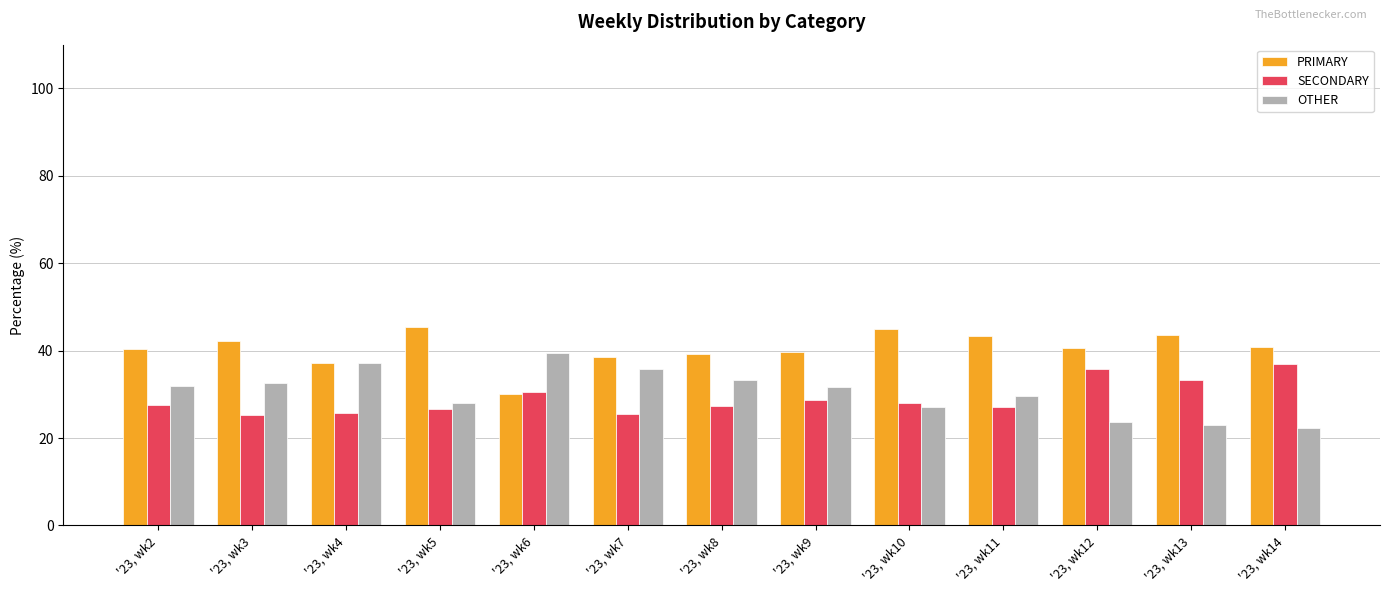

The SECONDARY series shows 28.1 at '23, wk10. True or false?

True